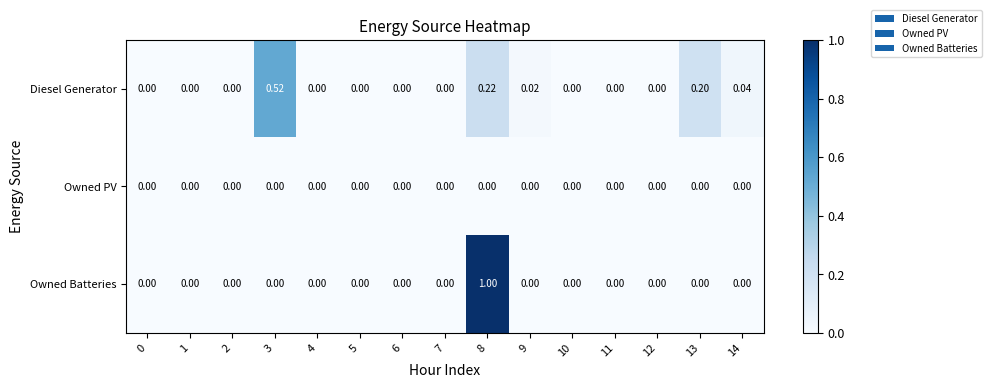

List the series in order of their peak value, lowest first.

Owned PV, Diesel Generator, Owned Batteries